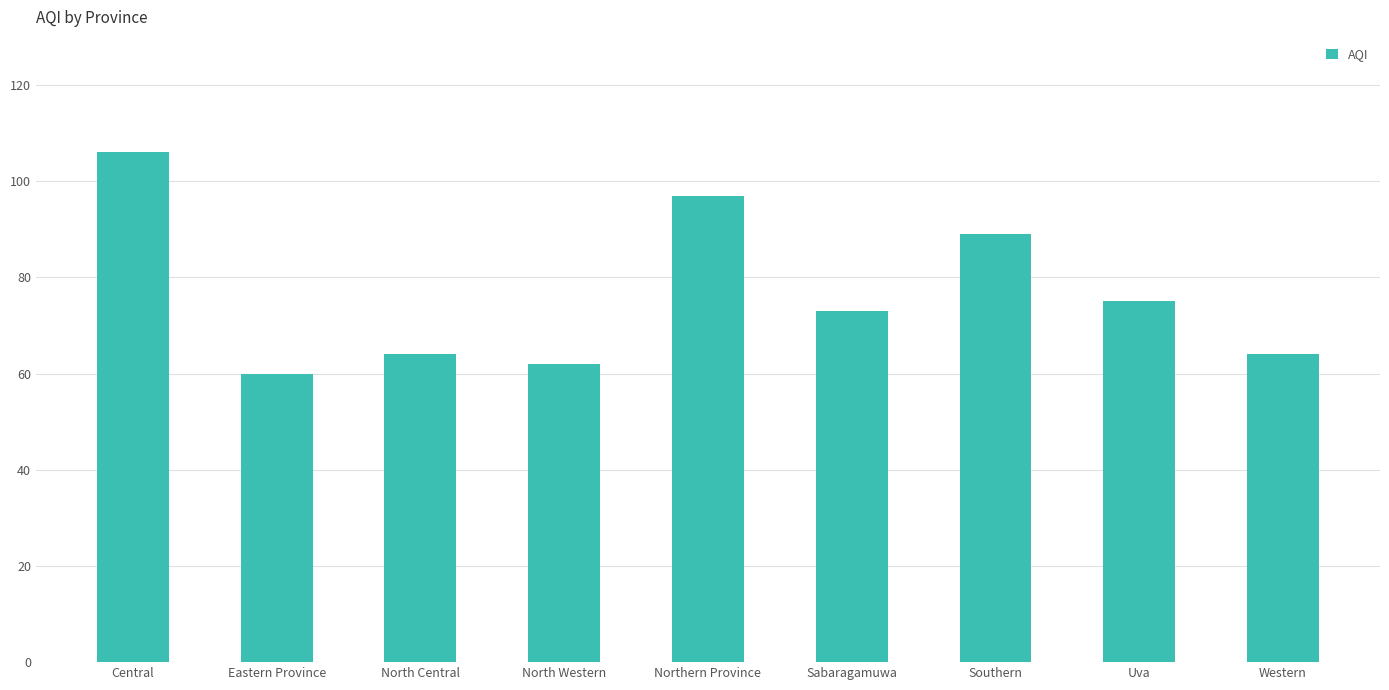

Reading left to right, transcribe all the data shown in this chart.

Central=106	Eastern Province=60	North Central=64	North Western=62	Northern Province=97	Sabaragamuwa=73	Southern=89	Uva=75	Western=64